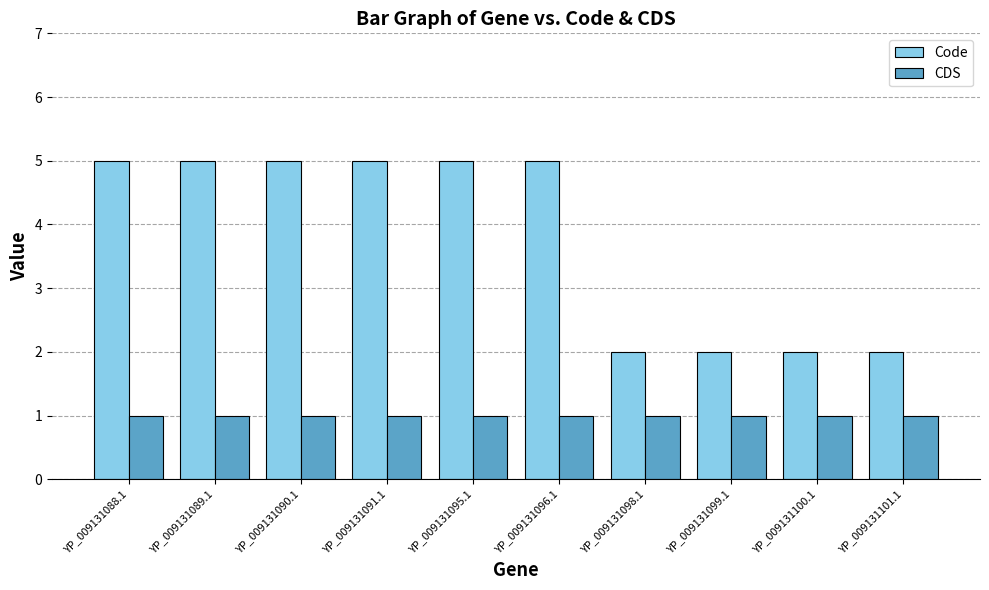

What is the minimum value for CDS?

1